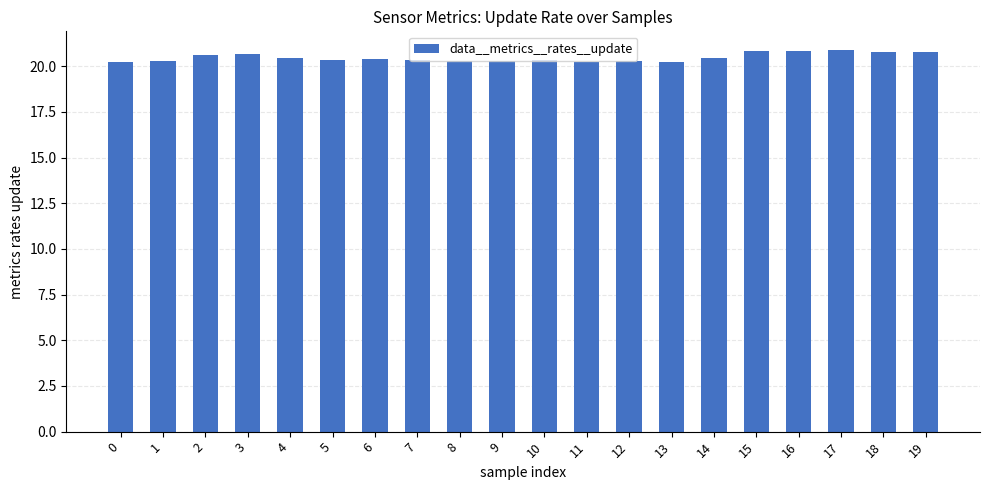

Count the values in the range 20 to 21.

20